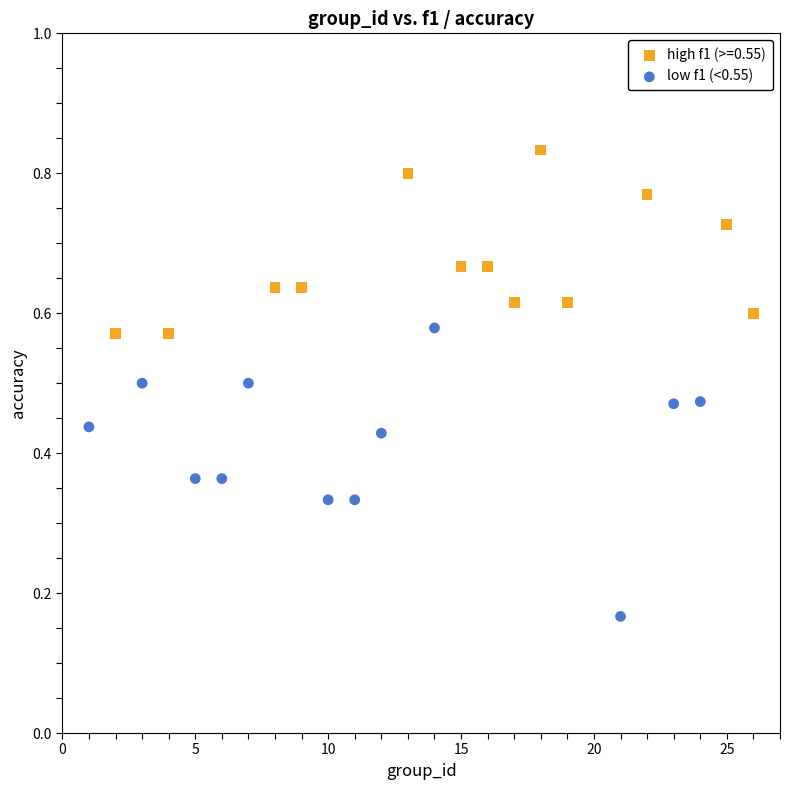

Which series contains the lowest Y value?

low f1 (<0.55)